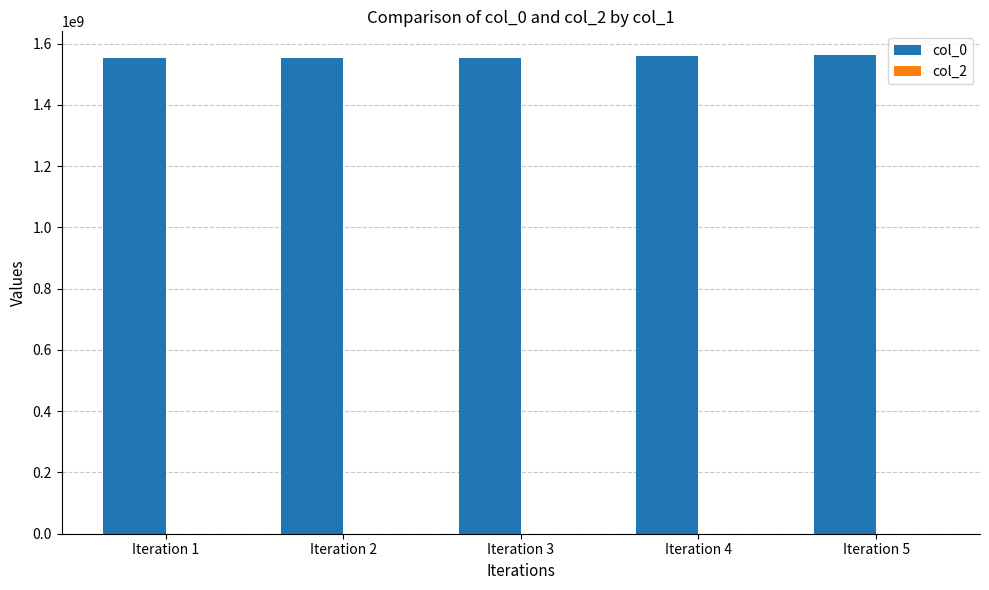

Approximately how many times larger is the value at Iteration 4 compared to Iteration 2?

1.0